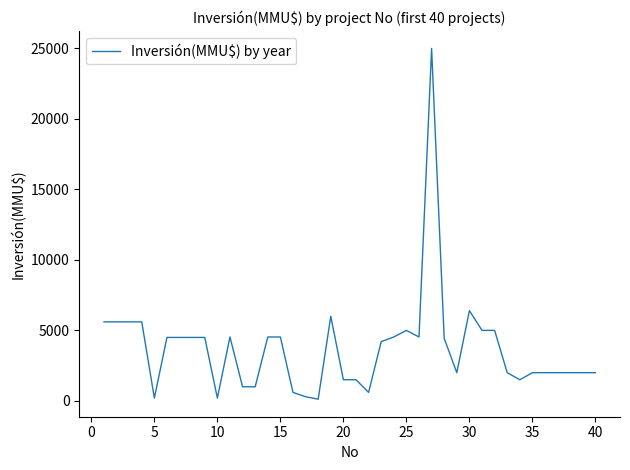

What is the minimum value shown in the chart?

120